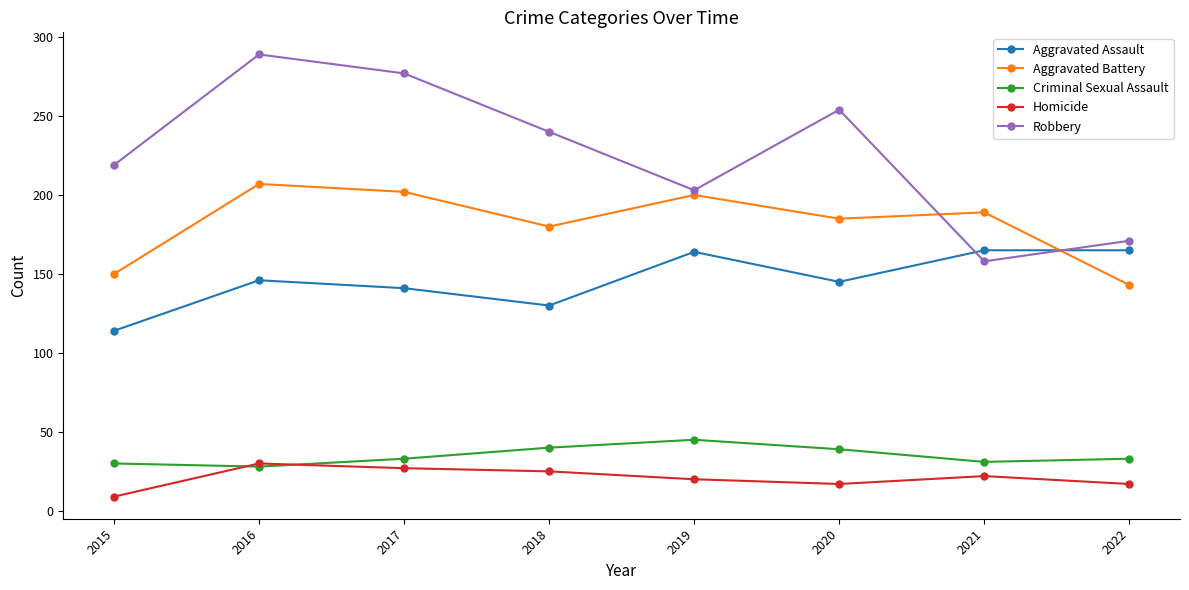

Which series has the largest range (max minus min)?

Robbery